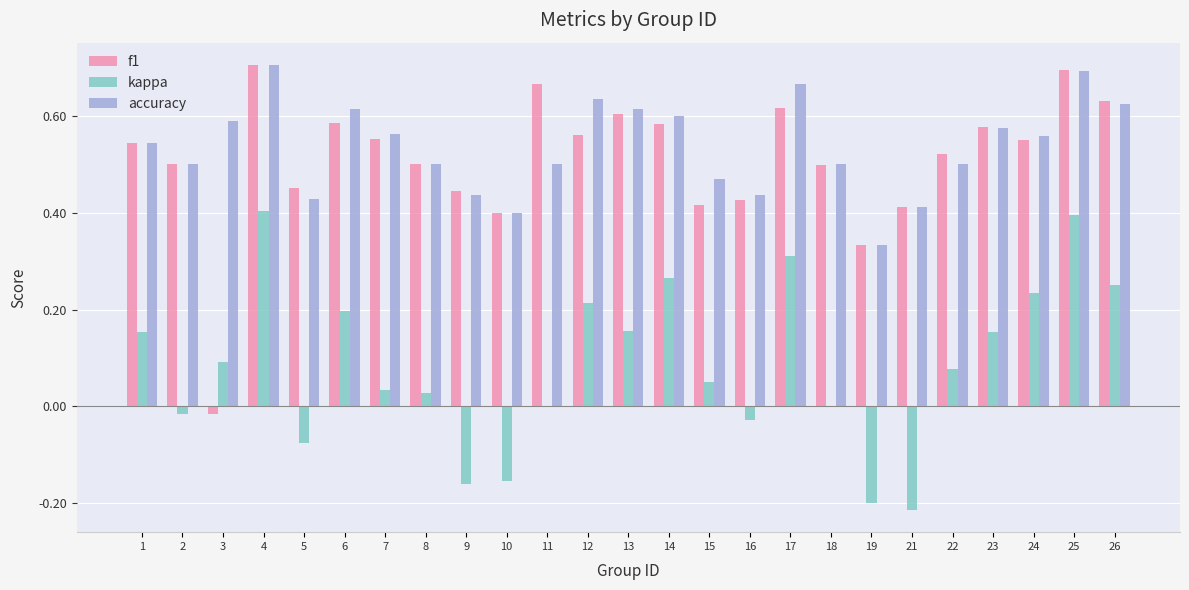

How many groups of bars are there?

25